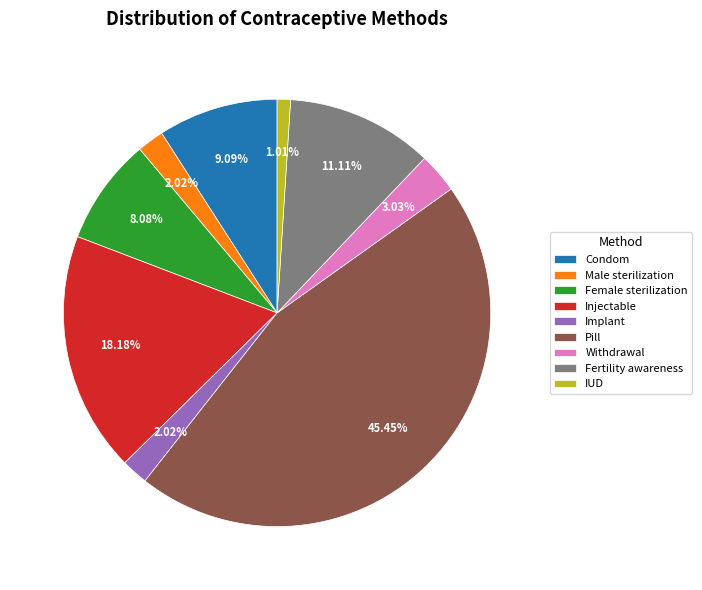

How many slices are in this pie chart?

9